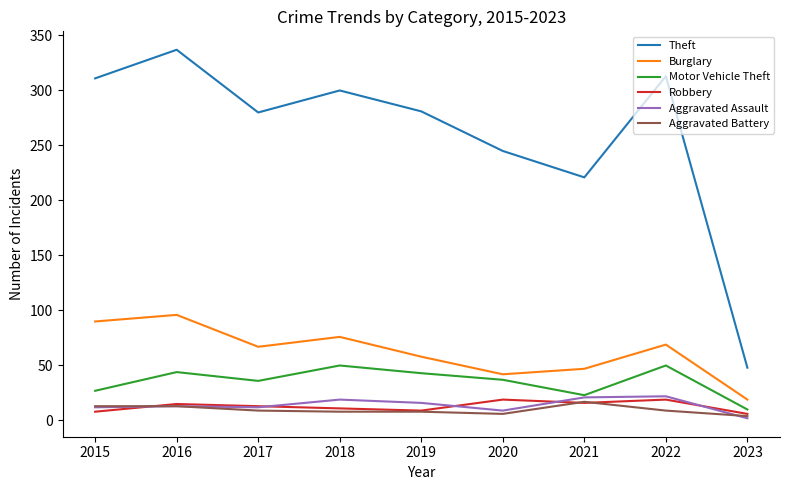

What is the smallest value displayed?

2